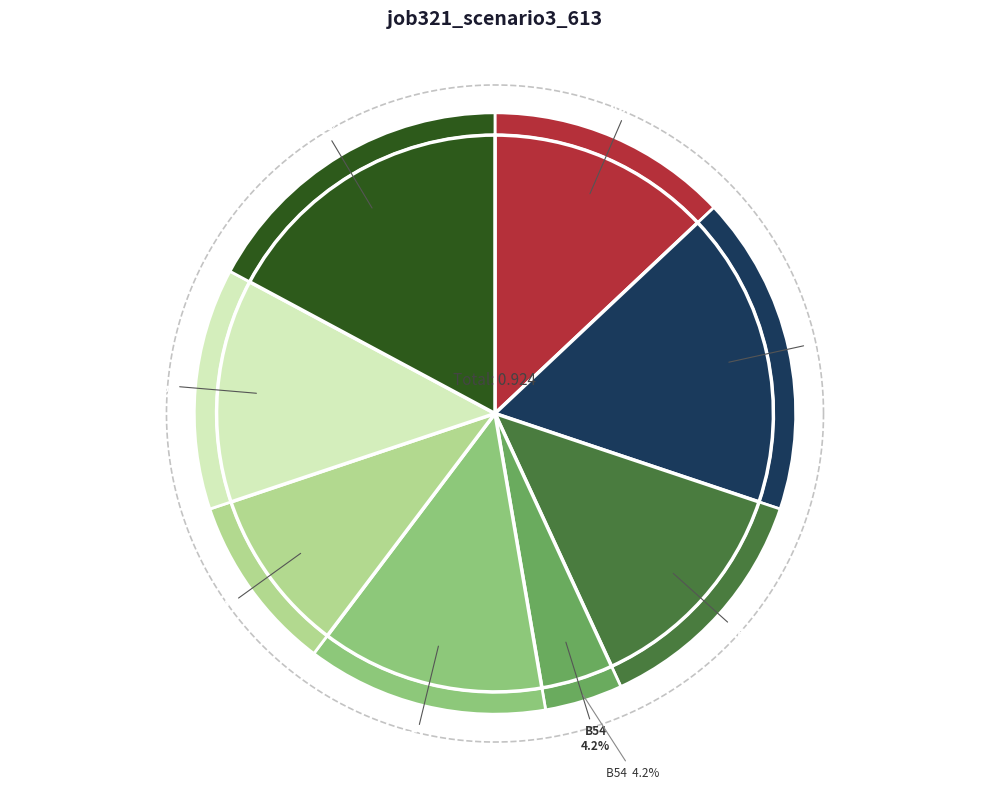

True or false: in27 accounts for 23% of the total.

False